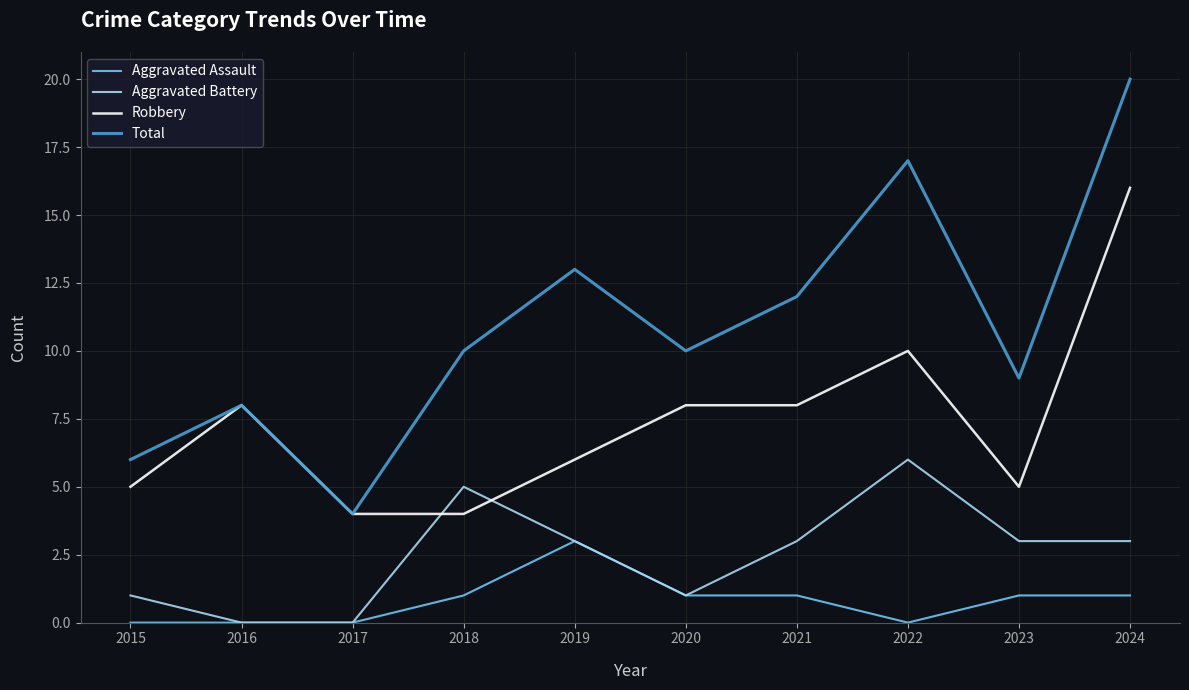

Reading left to right, list all the values displayed in this chart.

Aggravated Assault: 2015=0	2016=0	2017=0	2018=1	2019=3	2020=1	2021=1	2022=0	2023=1	2024=1
Aggravated Battery: 2015=1	2016=0	2017=0	2018=5	2019=3	2020=1	2021=3	2022=6	2023=3	2024=3
Robbery: 2015=5	2016=8	2017=4	2018=4	2019=6	2020=8	2021=8	2022=10	2023=5	2024=16
Total: 2015=6	2016=8	2017=4	2018=10	2019=13	2020=10	2021=12	2022=17	2023=9	2024=20